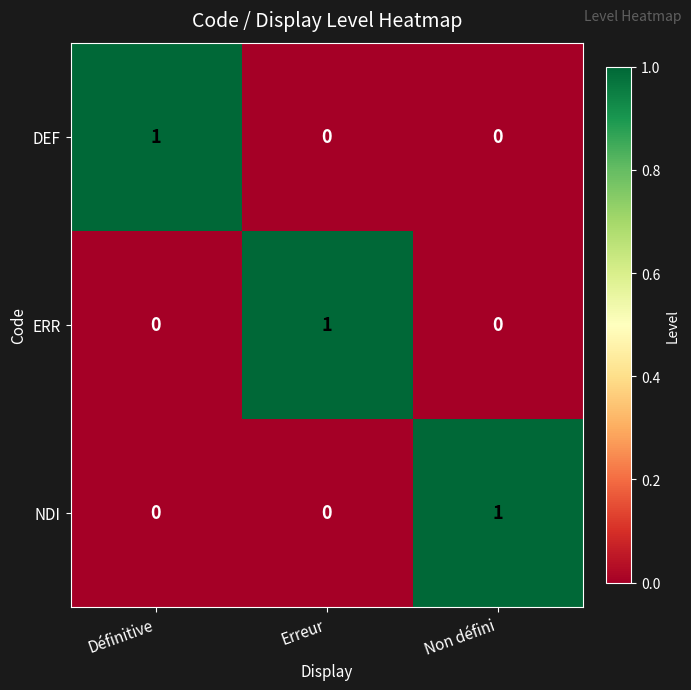

What is the difference between the highest and lowest values at Erreur?

1